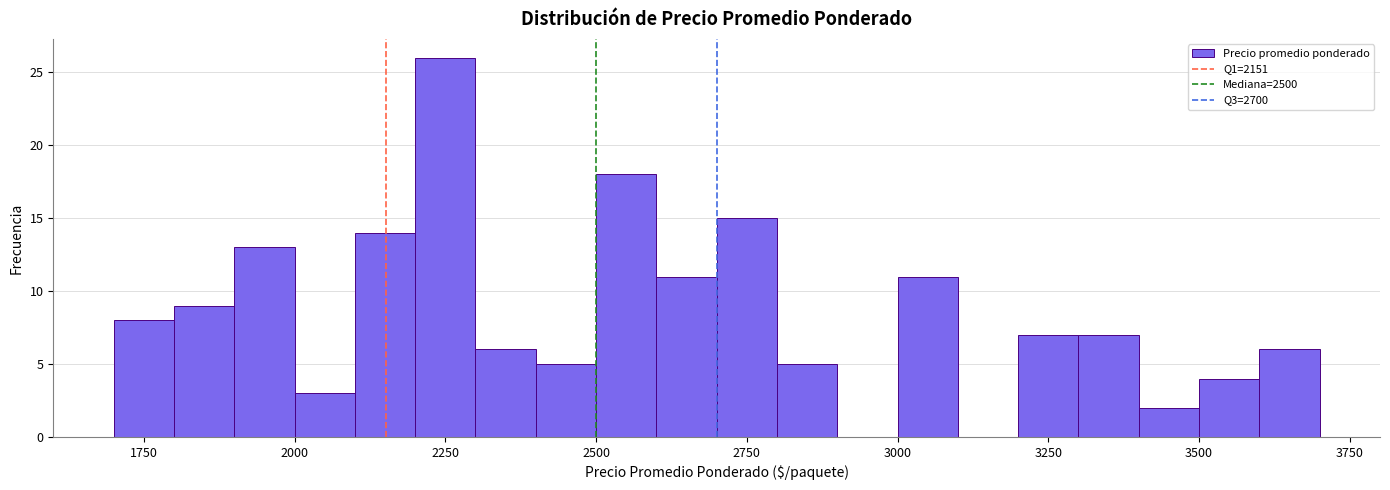

Read against the x-axis, roughly where is the centre of the tallest bar?

2250